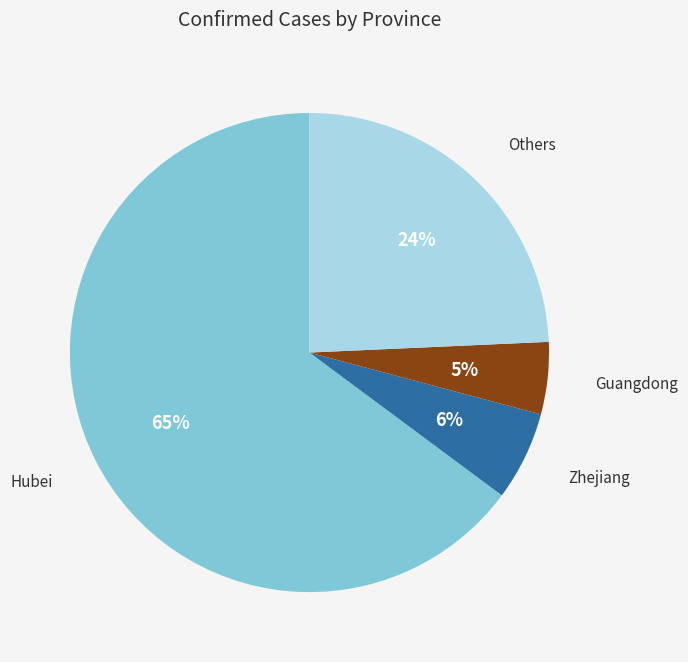

To the nearest percent, what is the average slice percentage?

25%